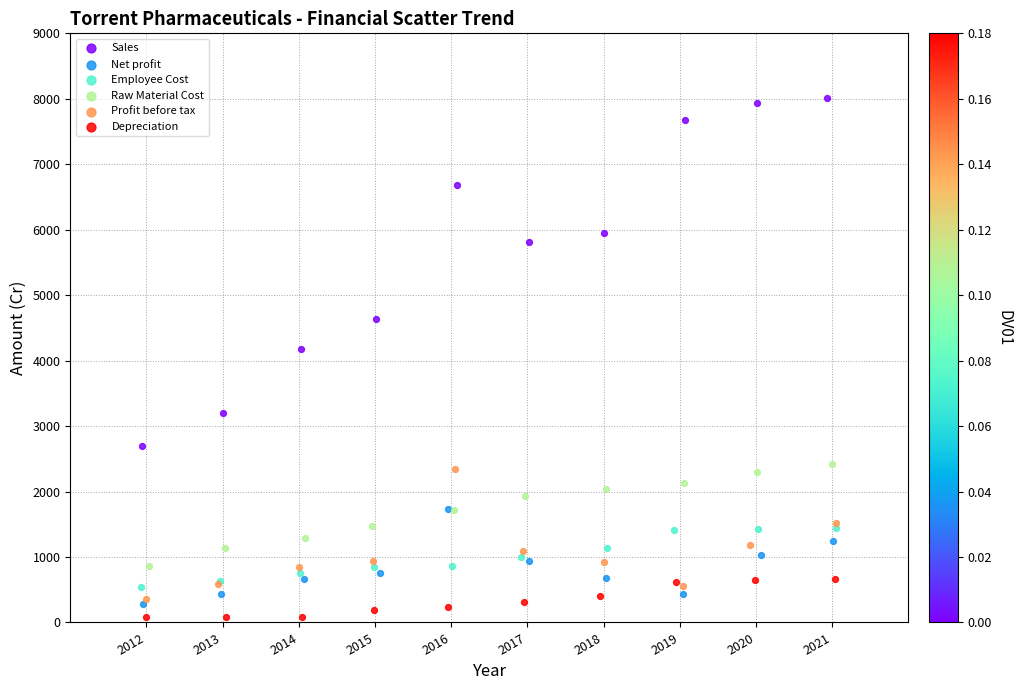

Which series contains the lowest Y value?

Depreciation